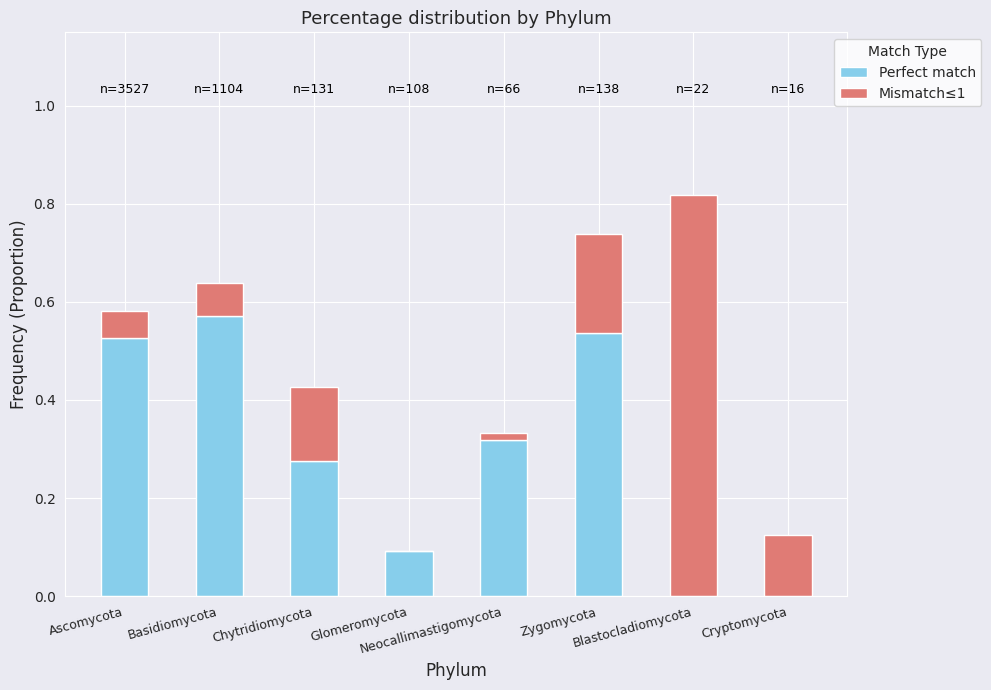

What is the sum of all Perfect match values?

2.3